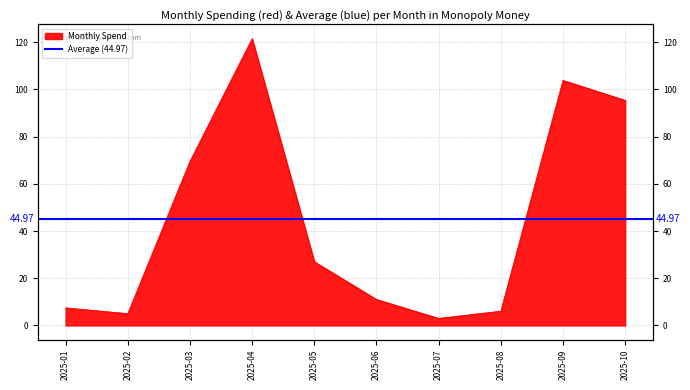

How many points are higher than both their immediate neighbors (excluding endpoints)?

2